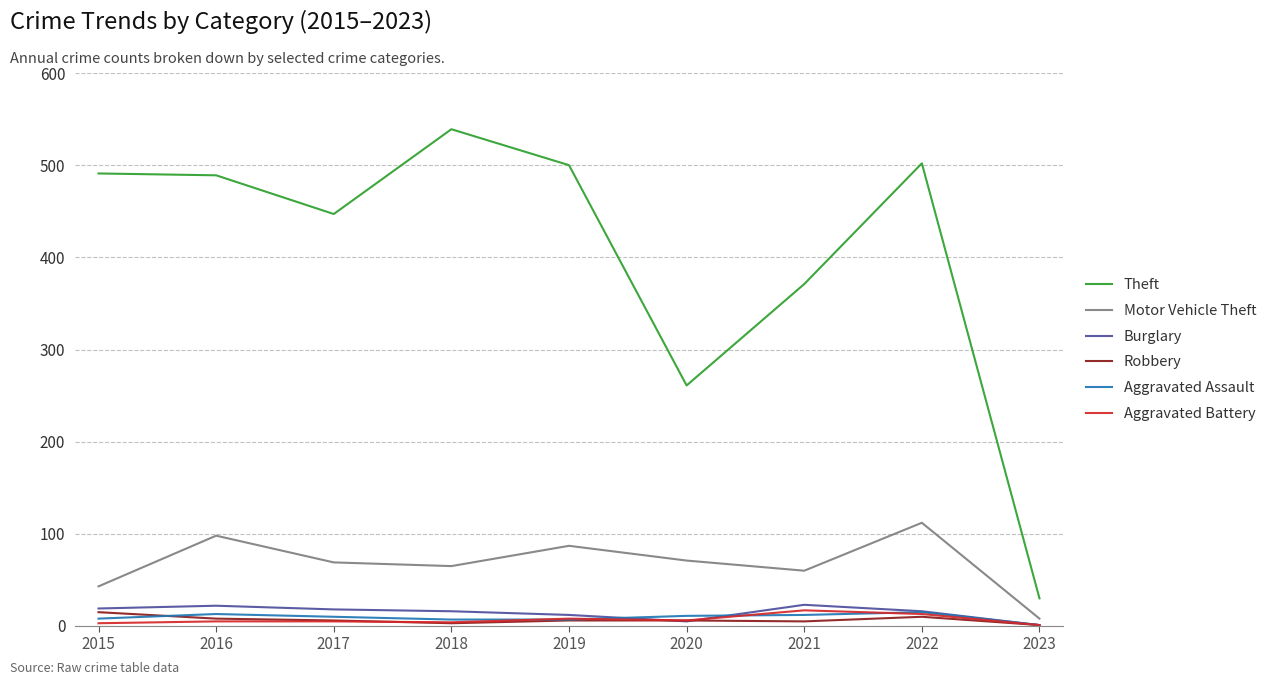

Where is the first local maximum for Motor Vehicle Theft?

2016